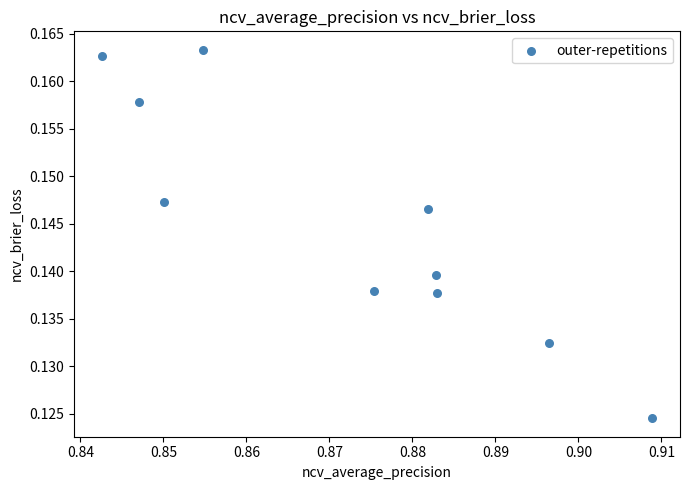

What is the average X value?

0.9